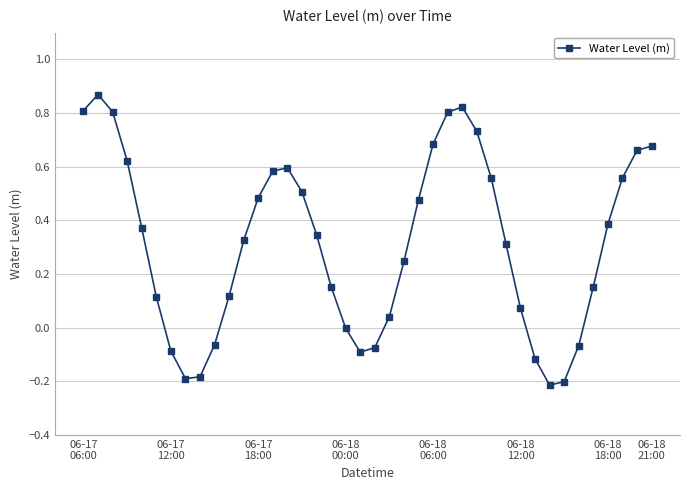

How many points are lower than both their immediate neighbors (excluding endpoints)?

3